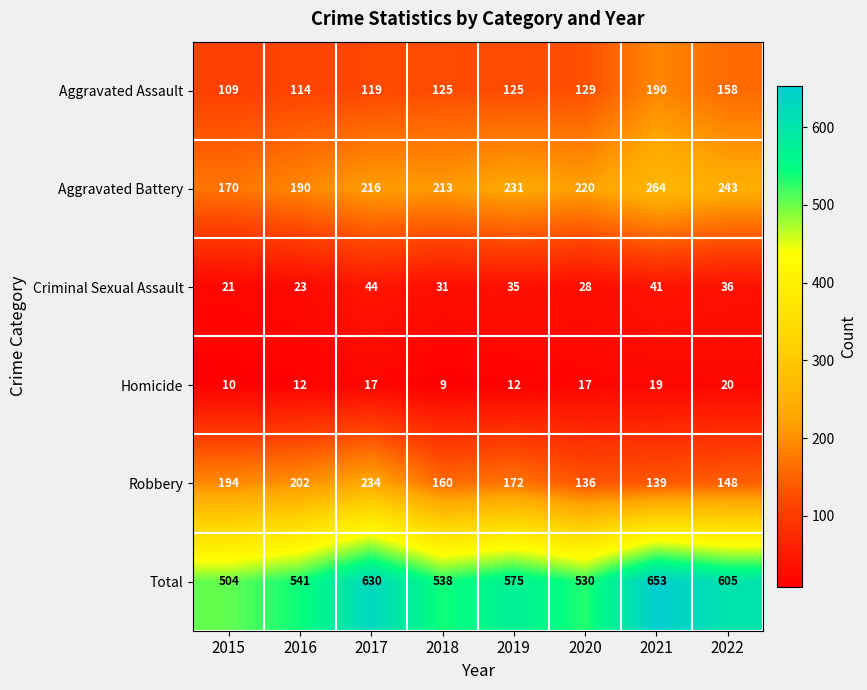

Read the Criminal Sexual Assault value at 2022.

36